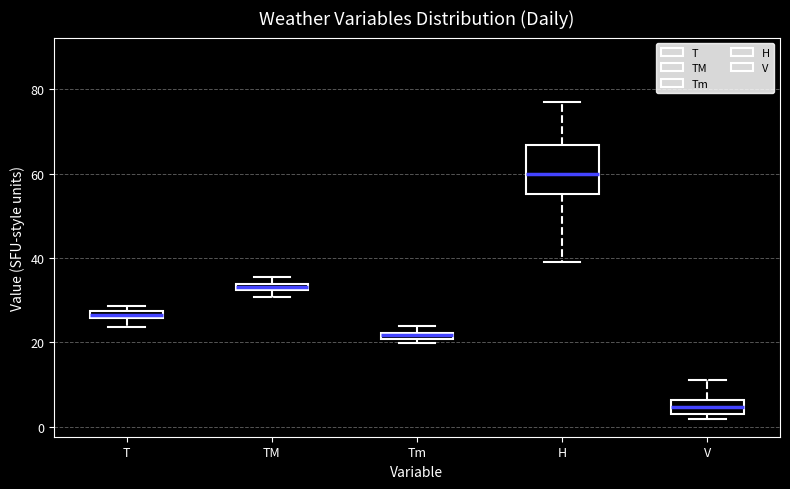

Which box is the tallest, from its lower edge to its upper edge?

H